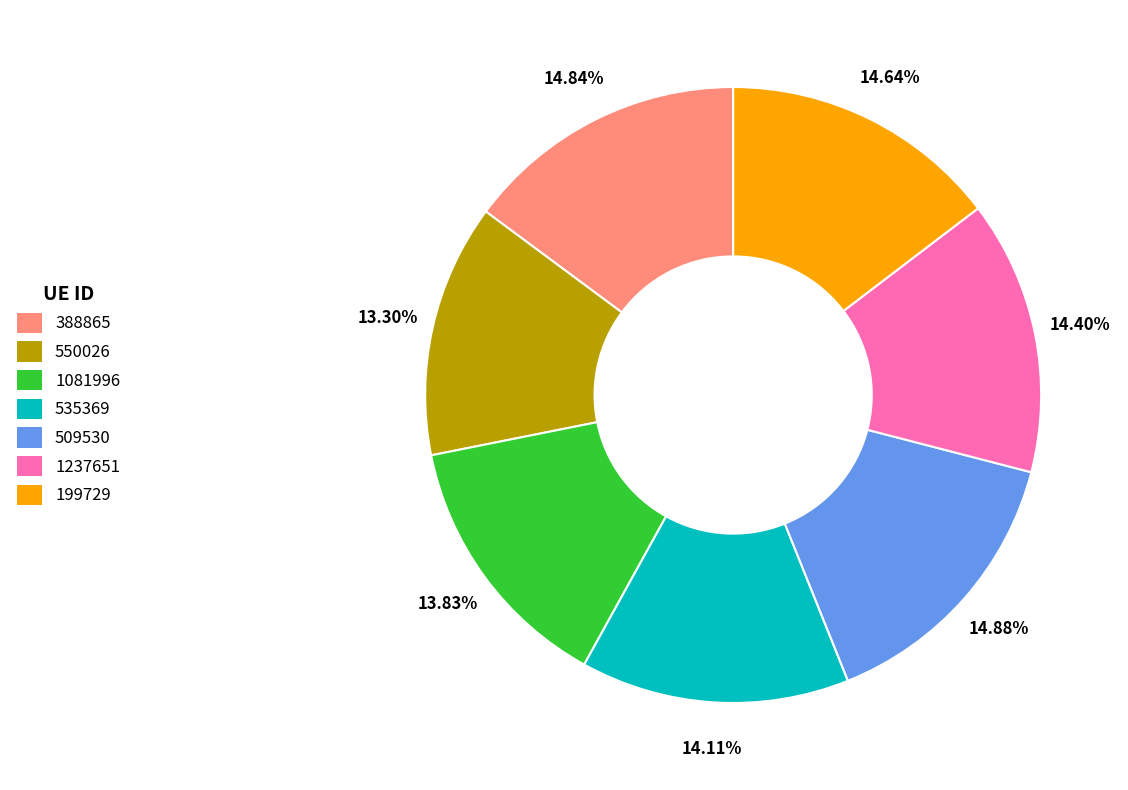

Is it true that 535369 is 28% of the pie?

False